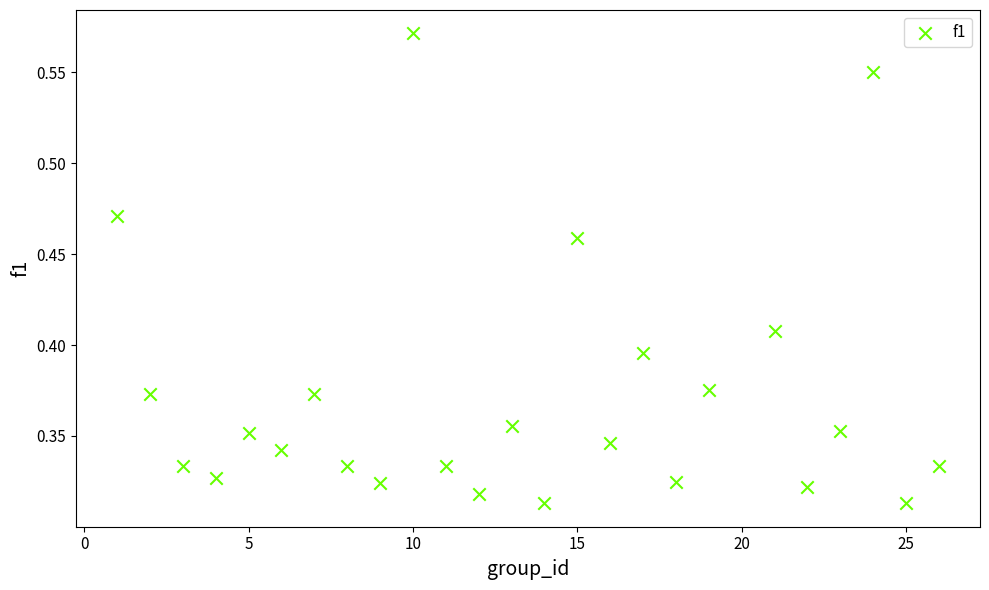

What is the range of X values (max minus min)?

25.0